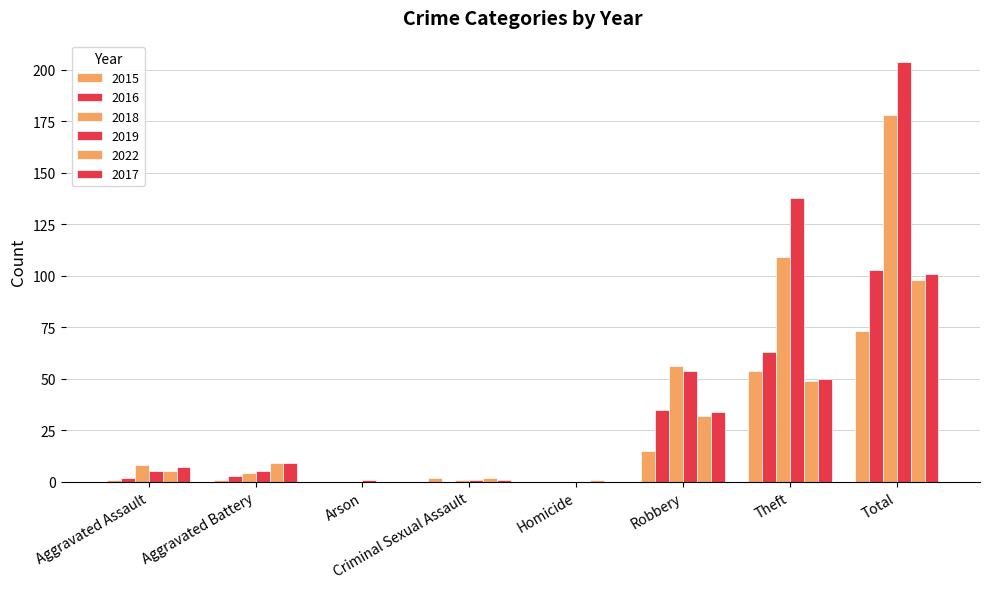

Reading left to right, list all the values displayed in this chart.

2015: 1	1	0	2	0	15	54	73
2016: 2	3	0	0	0	35	63	103
2018: 8	4	0	1	0	56	109	178
2019: 5	5	1	1	0	54	138	204
2022: 5	9	0	2	1	32	49	98
2017: 7	9	0	1	0	34	50	101